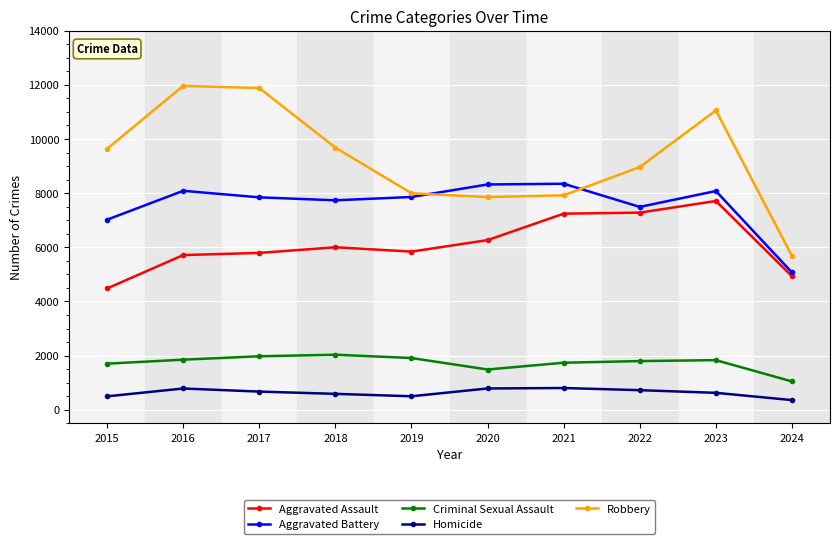

At 2015, list the series in order from largest to smallest.

Robbery, Aggravated Battery, Aggravated Assault, Criminal Sexual Assault, Homicide